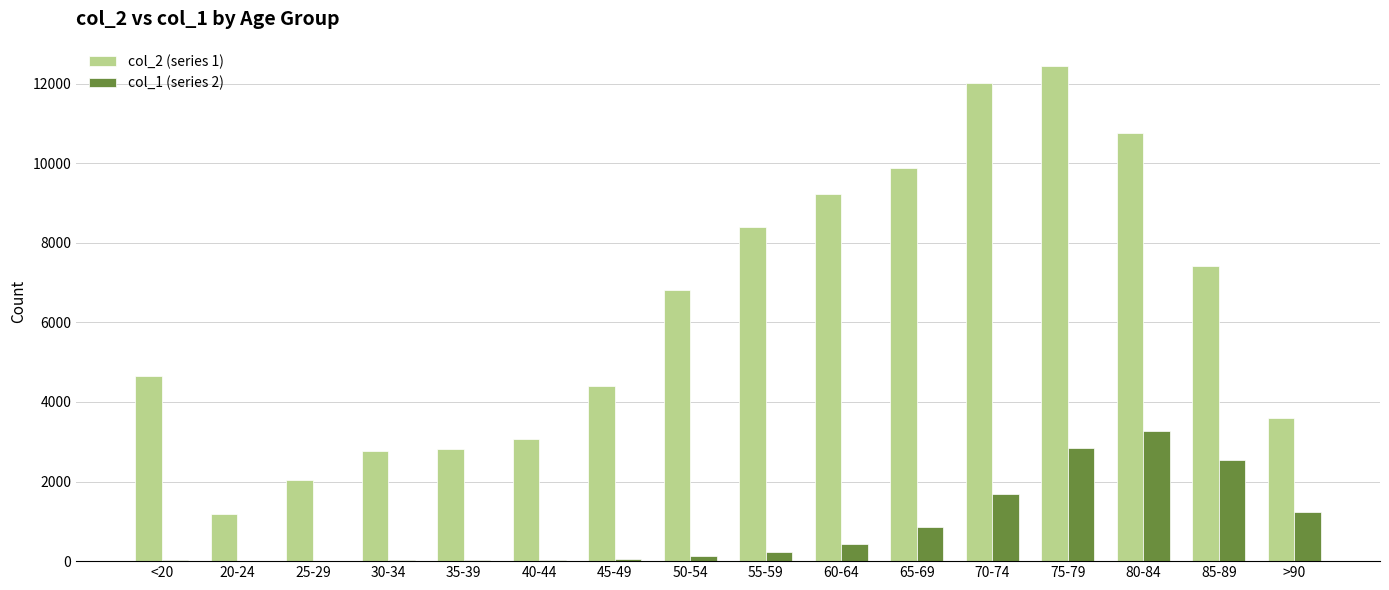

At which category is the sum across all series the highest?

75-79